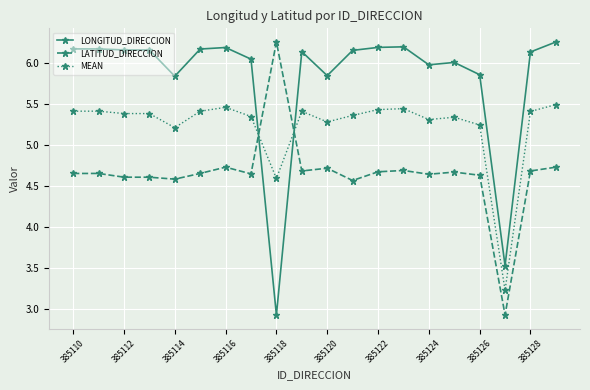

What is the minimum value shown in the chart?

2.9